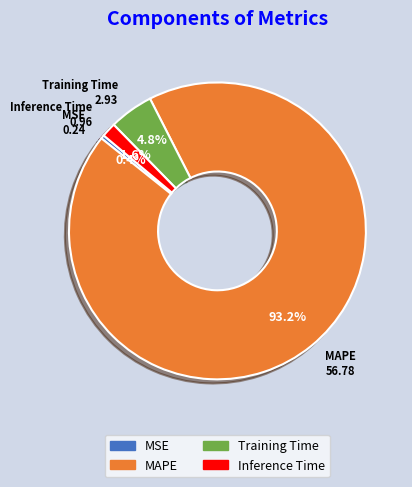

To the nearest percent, what is the combined percentage of MAPE and MSE?

94%